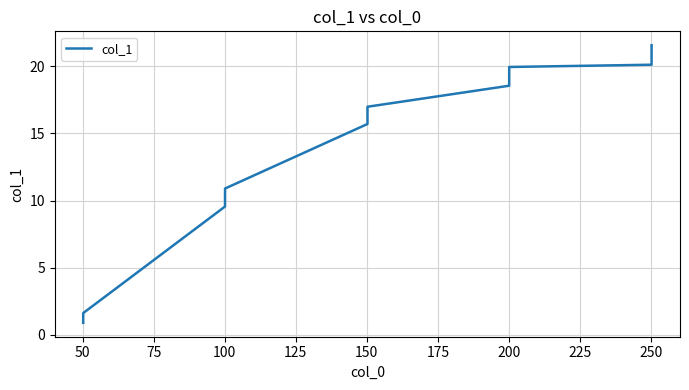

What is the smallest value displayed?

0.9